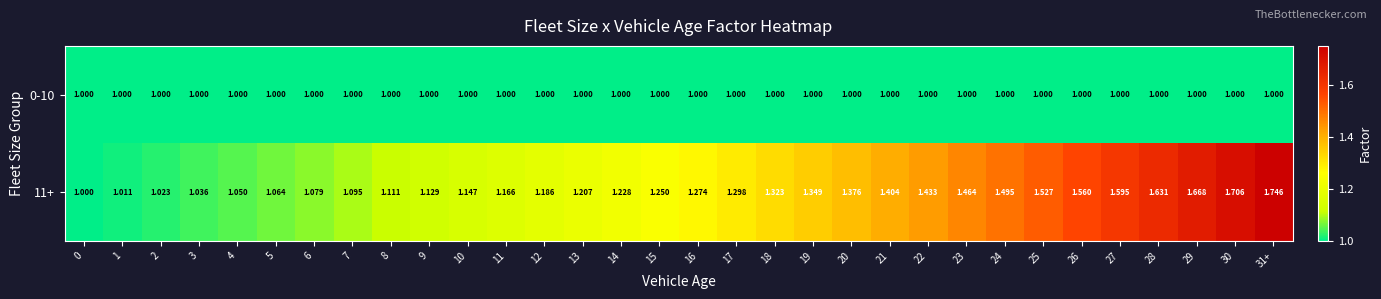

List the series in order of their overall mean, highest first.

11+, 0-10